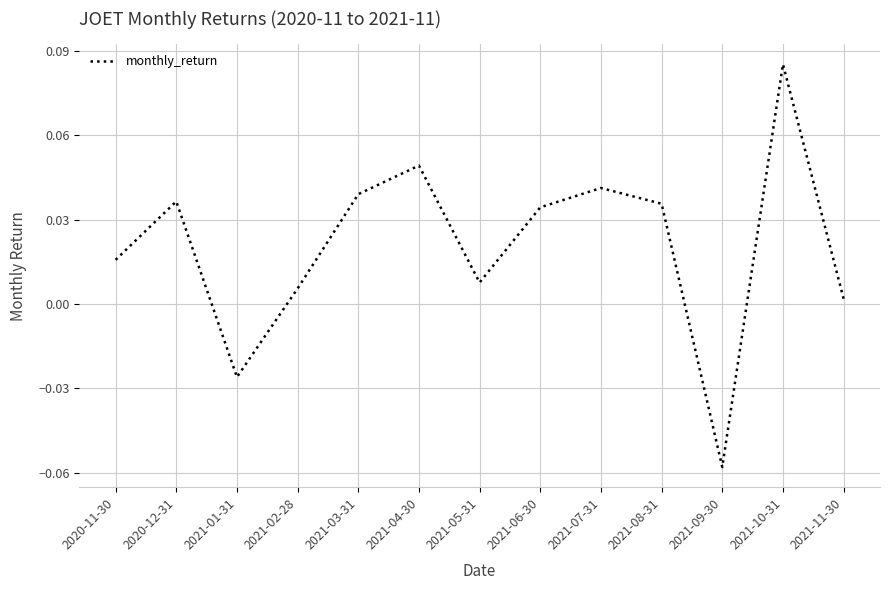

What position from the right is 2021-06-30?

6